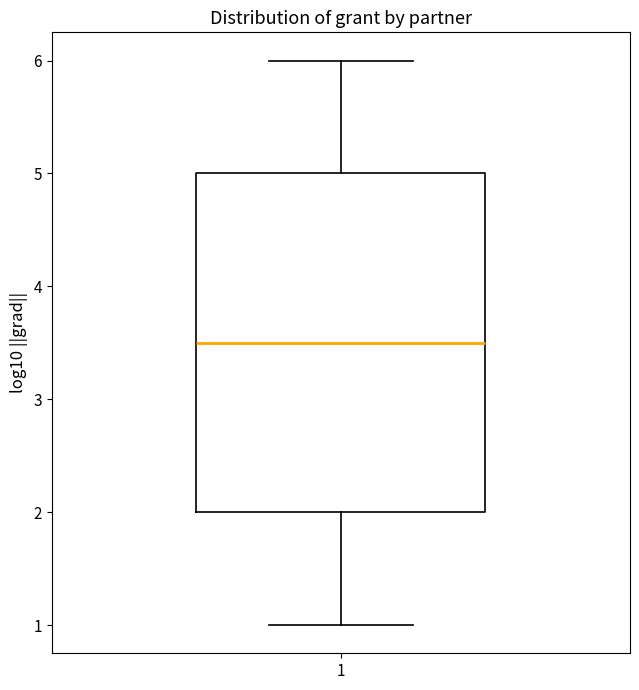

Transcribe this box plot: give where the median line is, the range the box spans, and where the two whiskers end, as read against the y-axis. The values are not printed on the chart, so give them approximately, as read against the axis.

median 3.5, box 2.0 to 5.0, whiskers 1.0 to 6.0